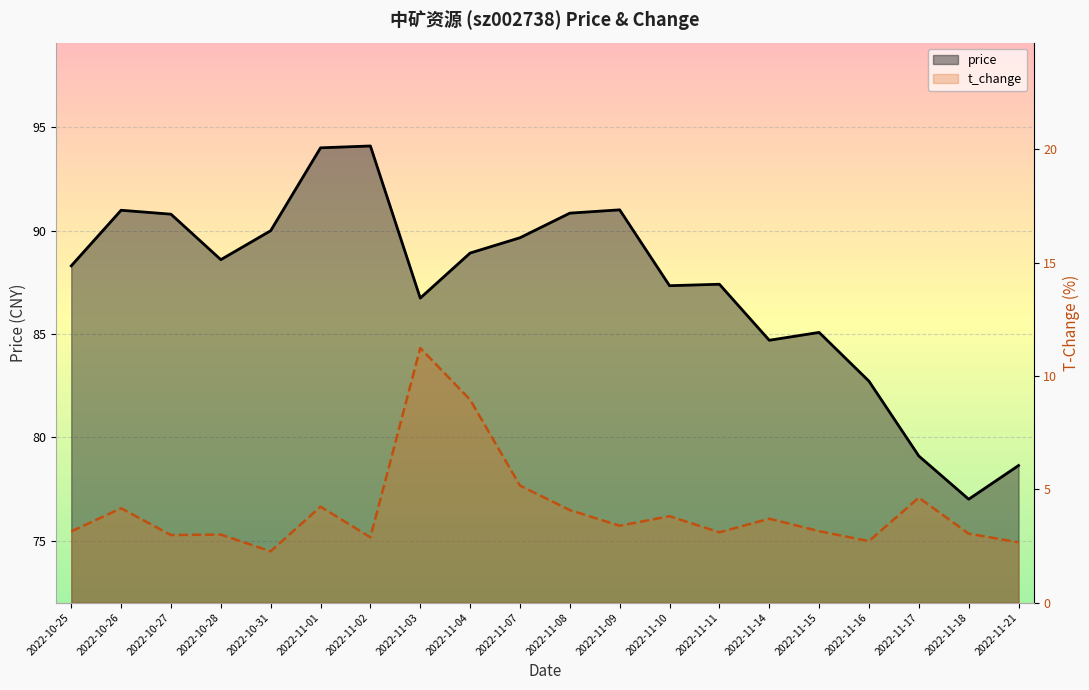

The value of t_change at 2022-11-14 is 1.7. True or false?

False